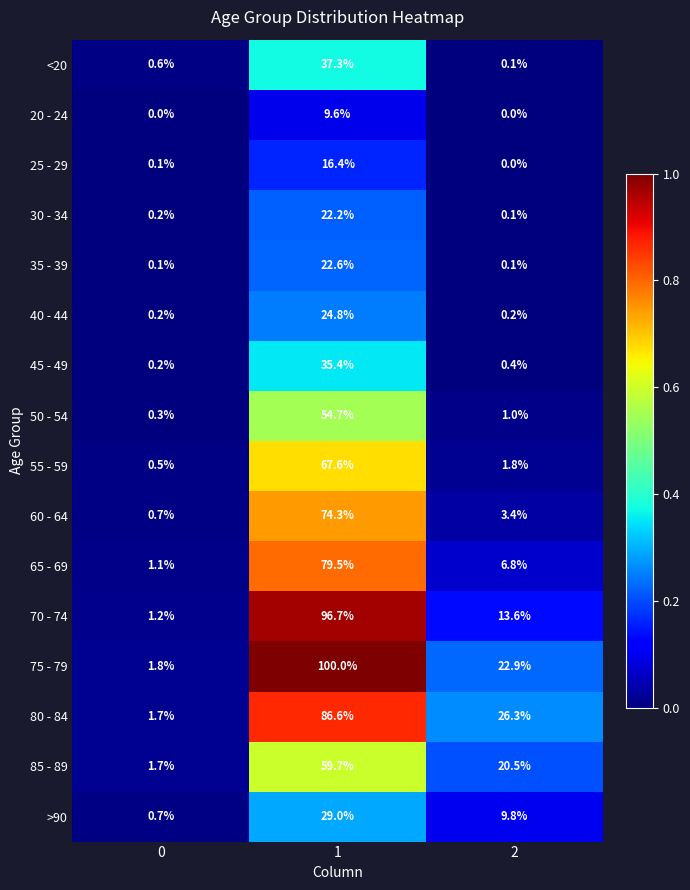

Which series has the largest total across all categories?

75 - 79